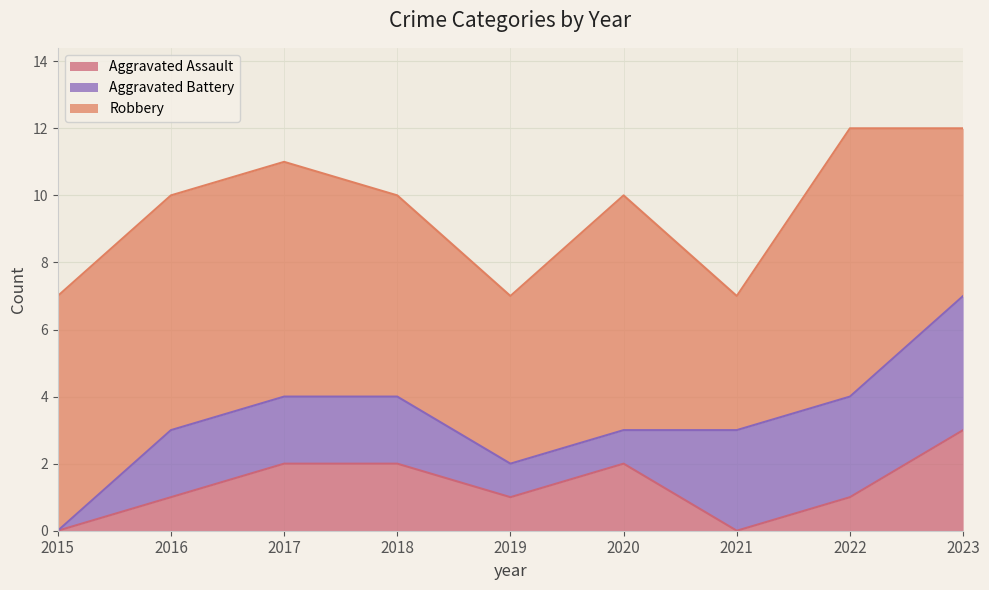

What is the difference between the Aggravated Battery values at 2020 and 2022?

2